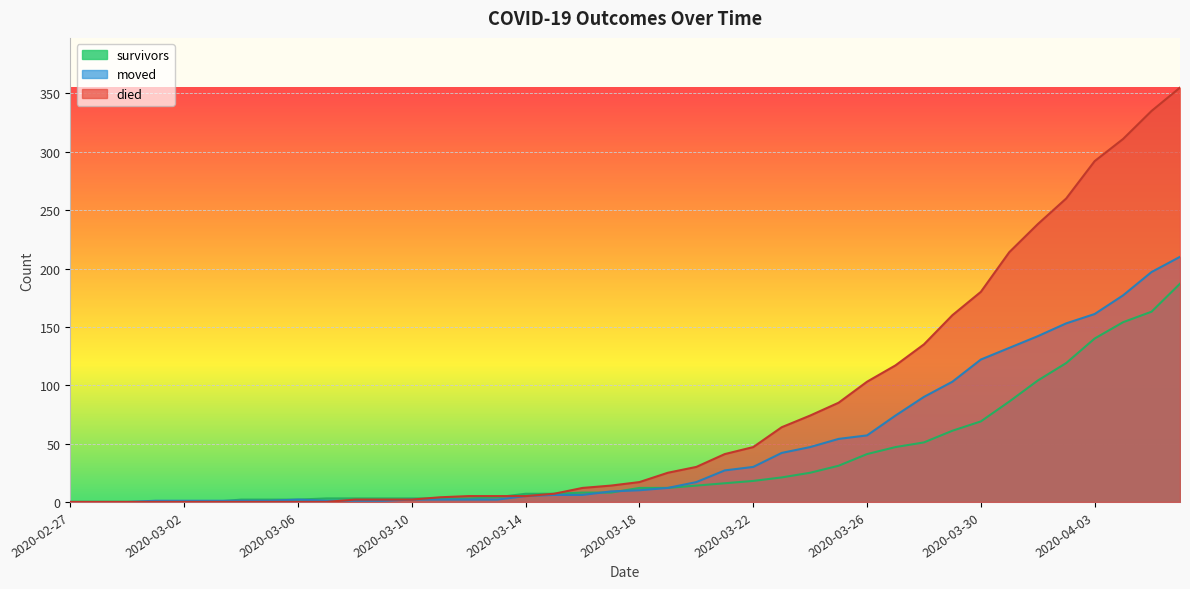

What is the label of the 25th point from the right?

2020-03-13